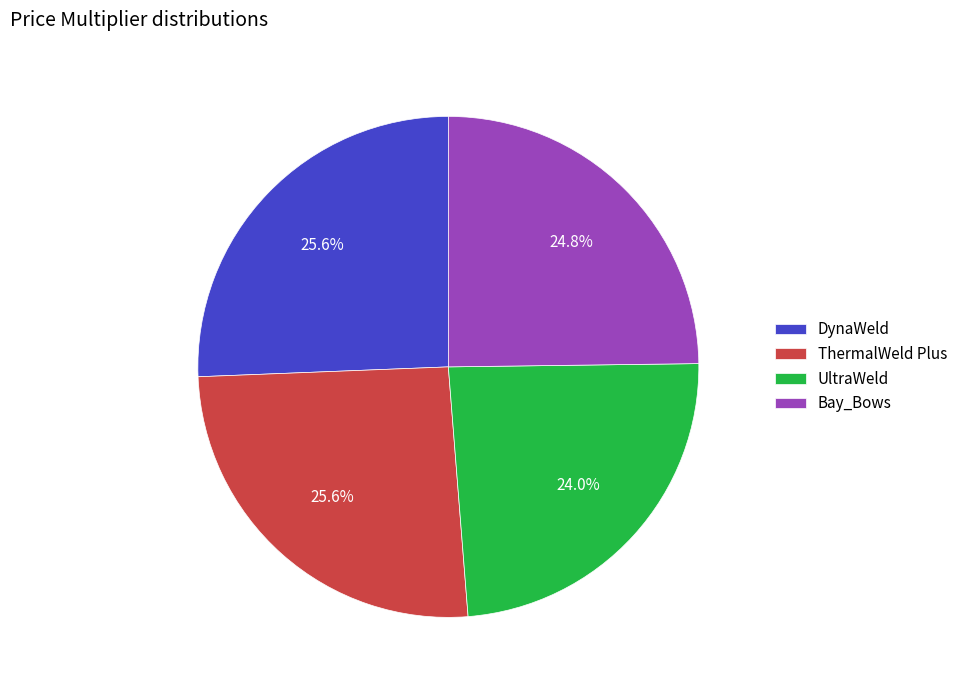

To the nearest percent, what portion does Bay_Bows represent?

25%